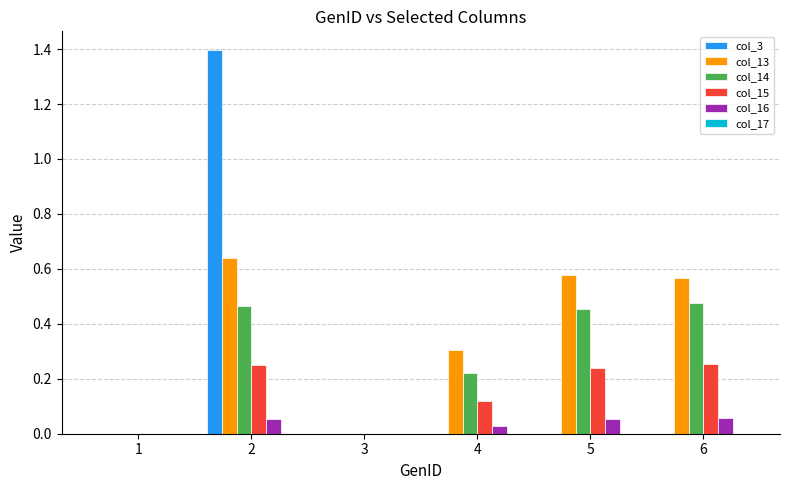

At which category is the sum across all series the highest?

2